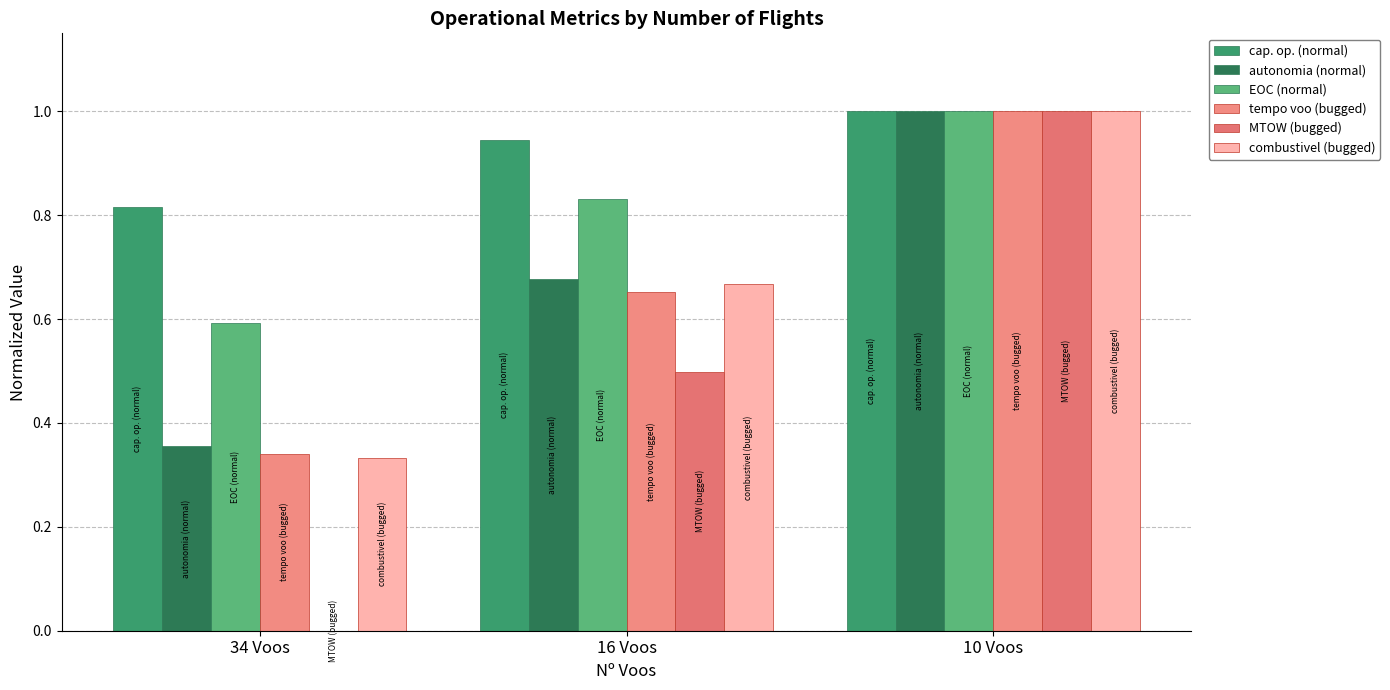

Are the bars grouped side by side (vs. stacked)?

Yes